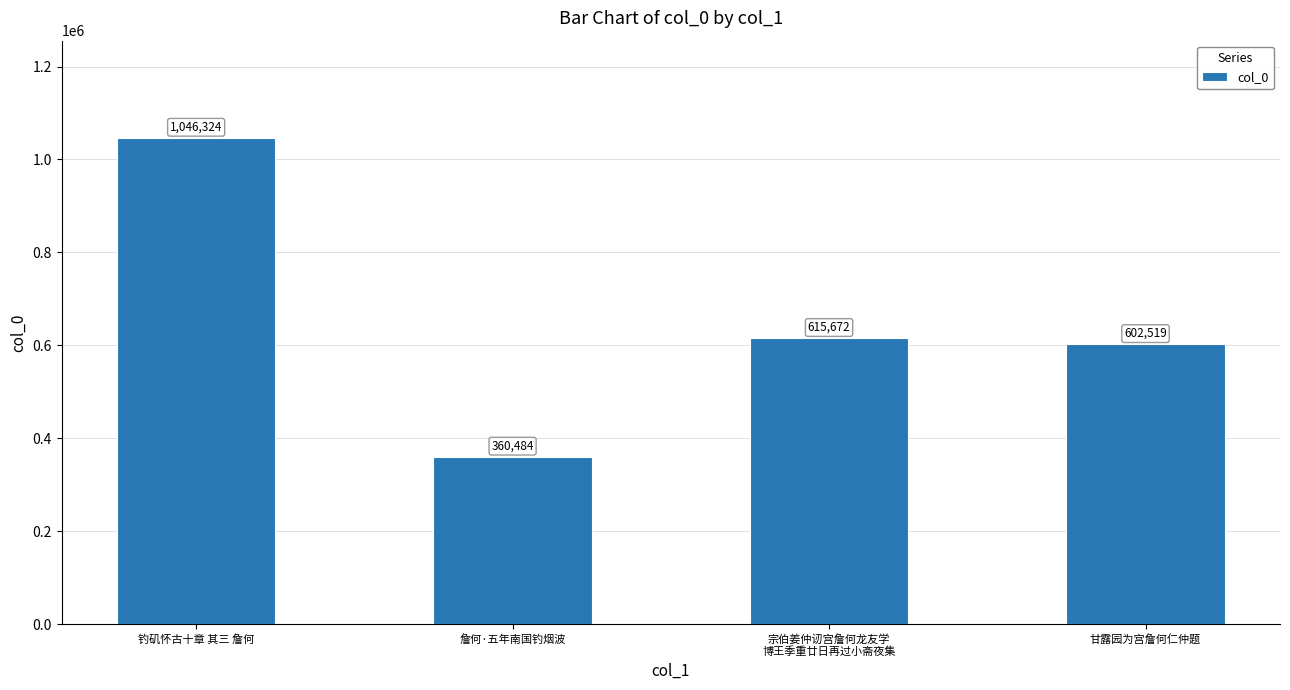

Reading left to right, what are all the values shown in this chart?

1046324	360484	615672	602519